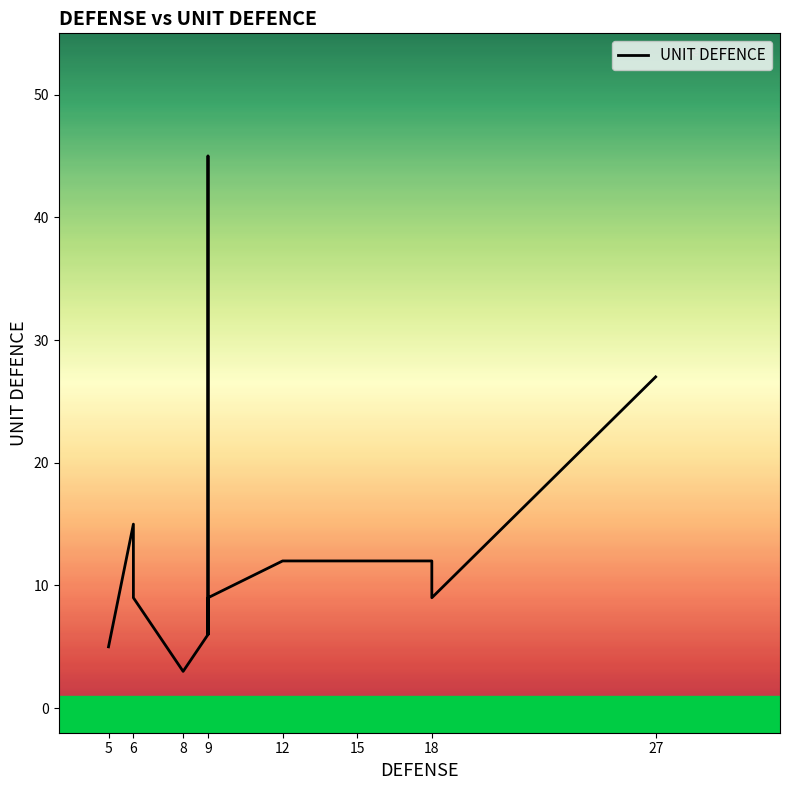

Does the chart have visible grid lines?

No